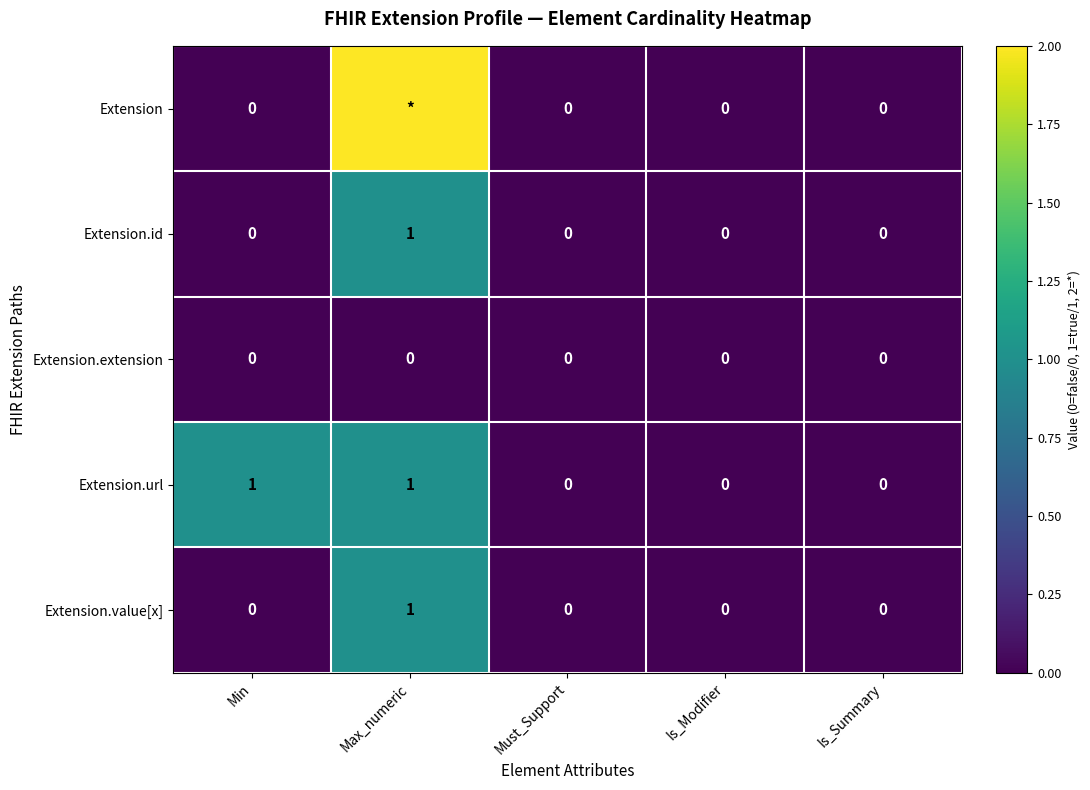

Is it true that Extension.url equals 0 at Is_Summary?

True